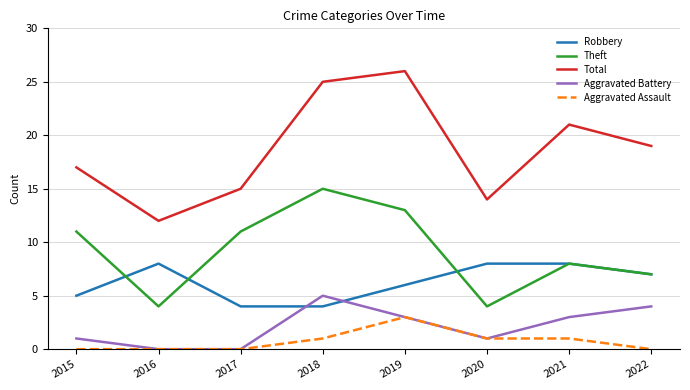

What is the maximum value for Aggravated Assault?

3